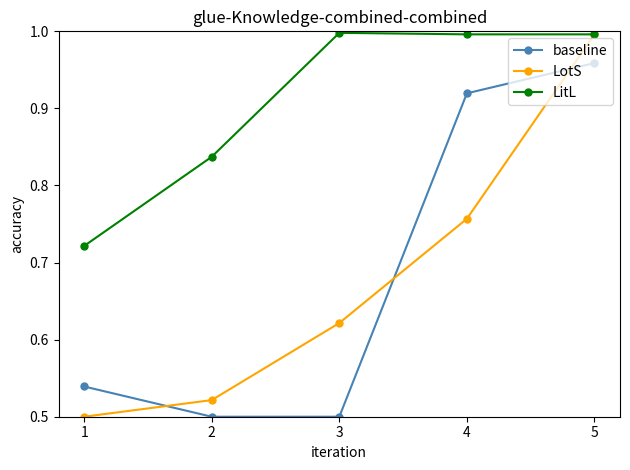

Rank the categories by LotS value from highest to lowest.

5, 4, 3, 2, 1